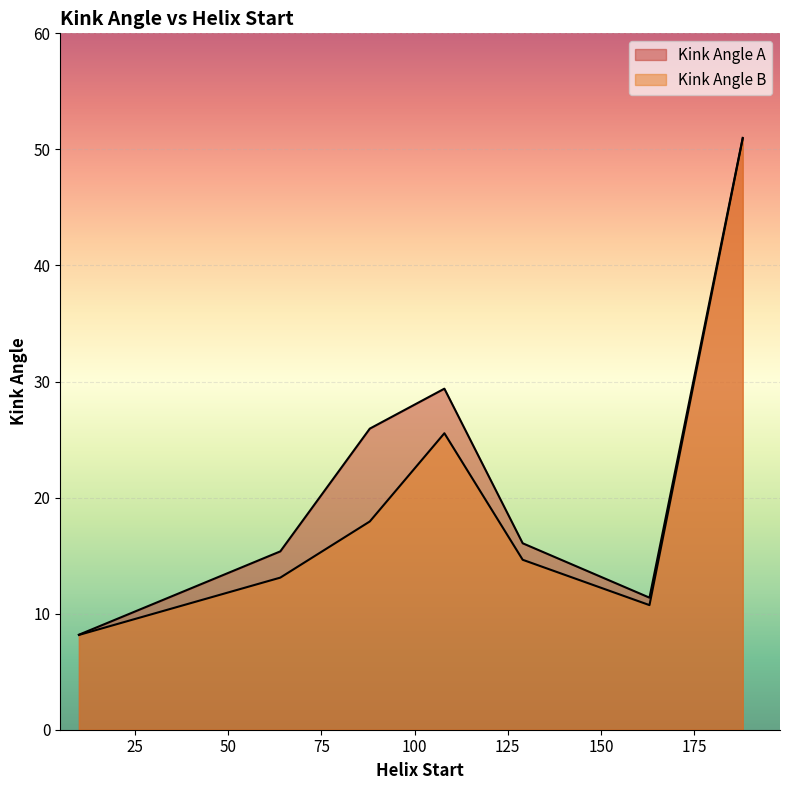

What is the smallest value displayed?

8.2